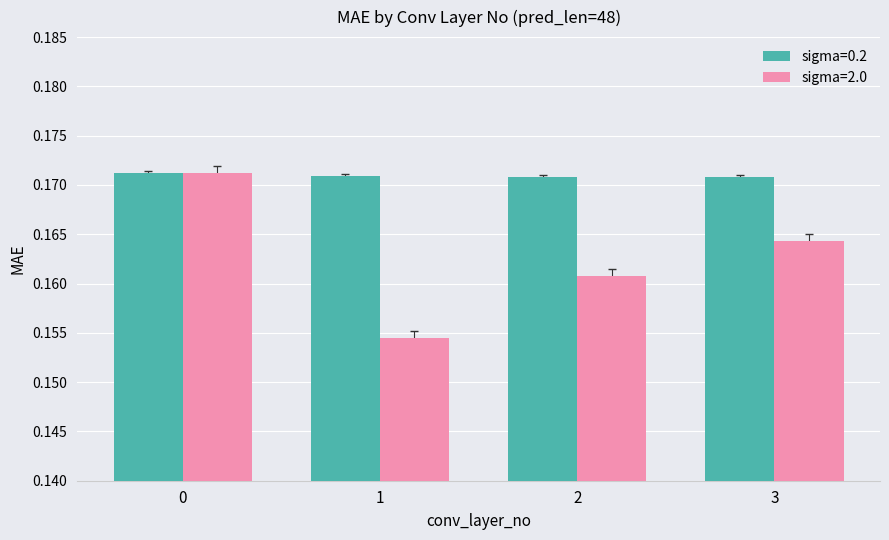

What is the sum of the sigma=0.2 values at 2 and 0?

0.3